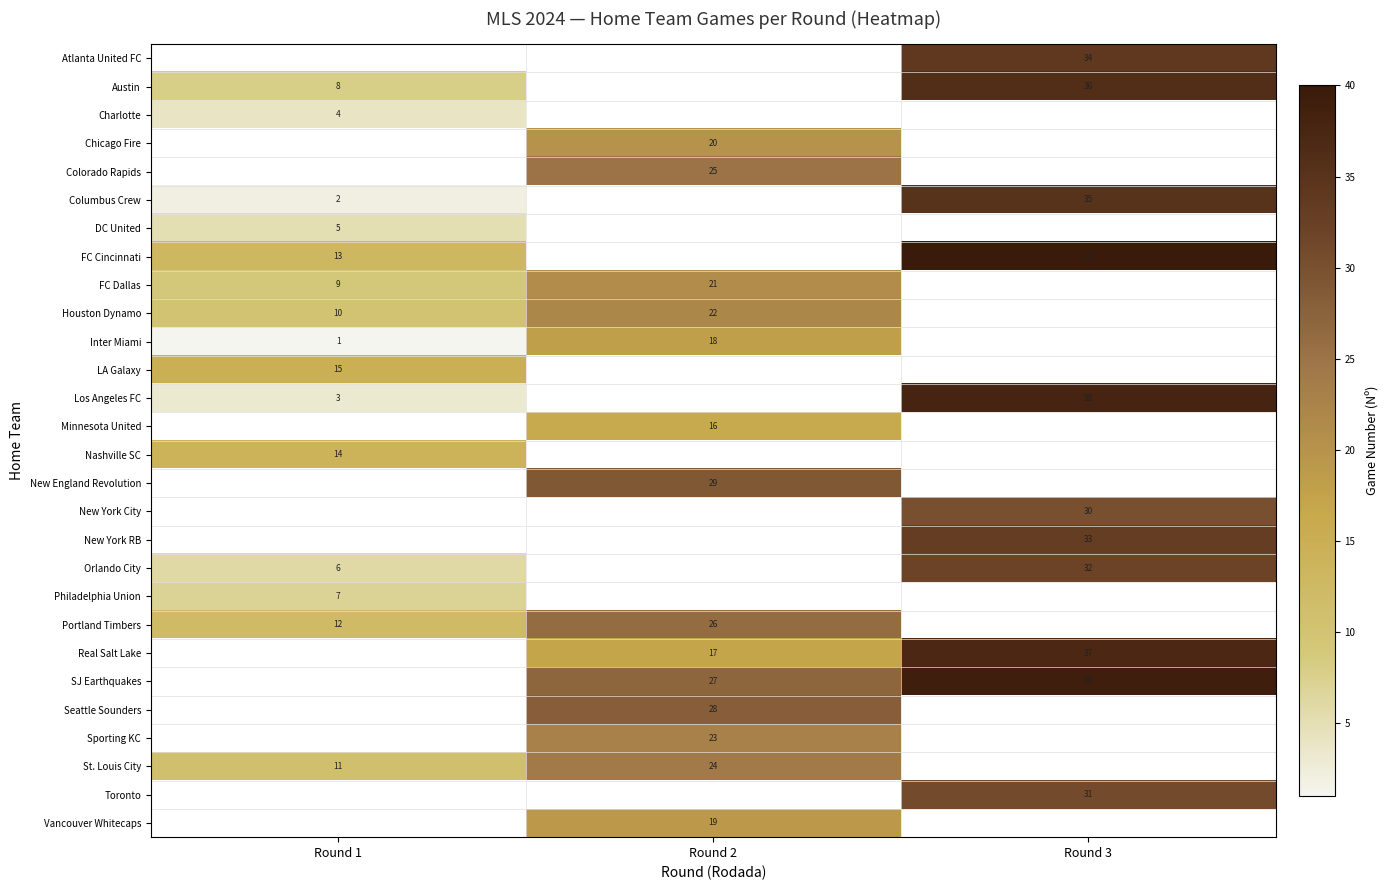

True or false: New York City has a value of 30 at Round 3.

True